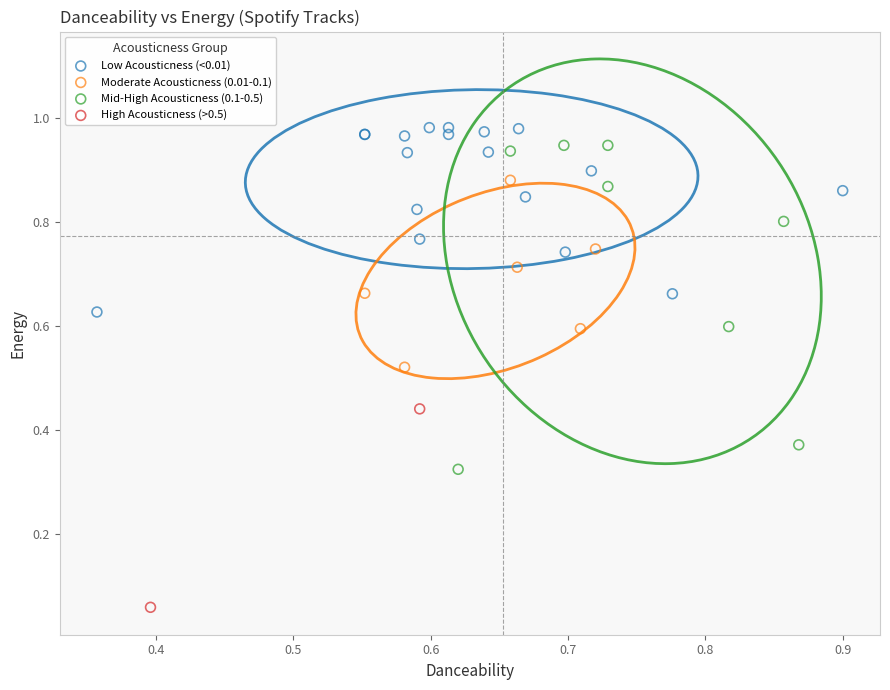

Which series reaches the minimum Y coordinate?

High Acousticness (>0.5)